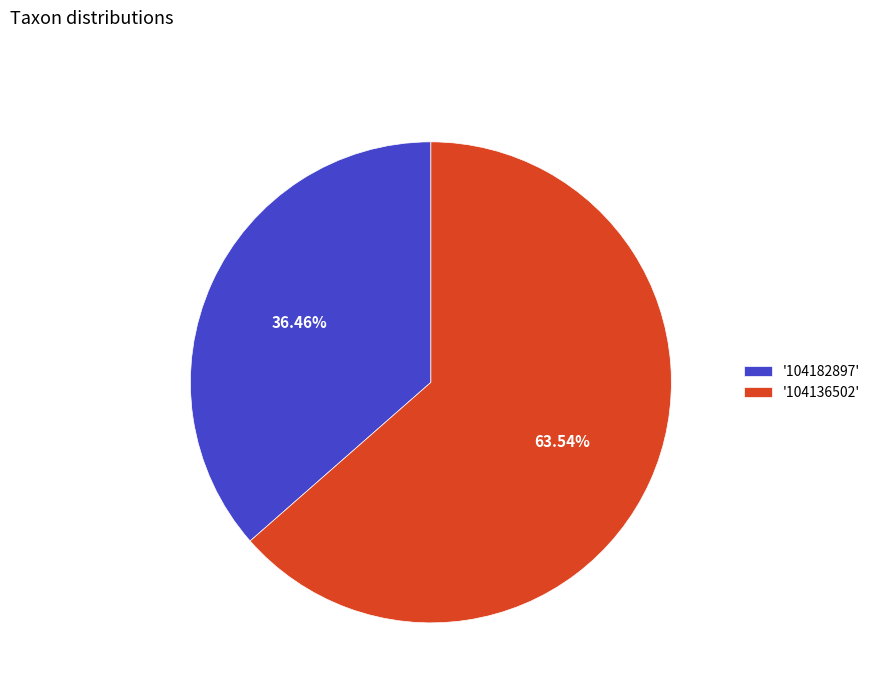

Which category accounts for the majority?

'104136502'